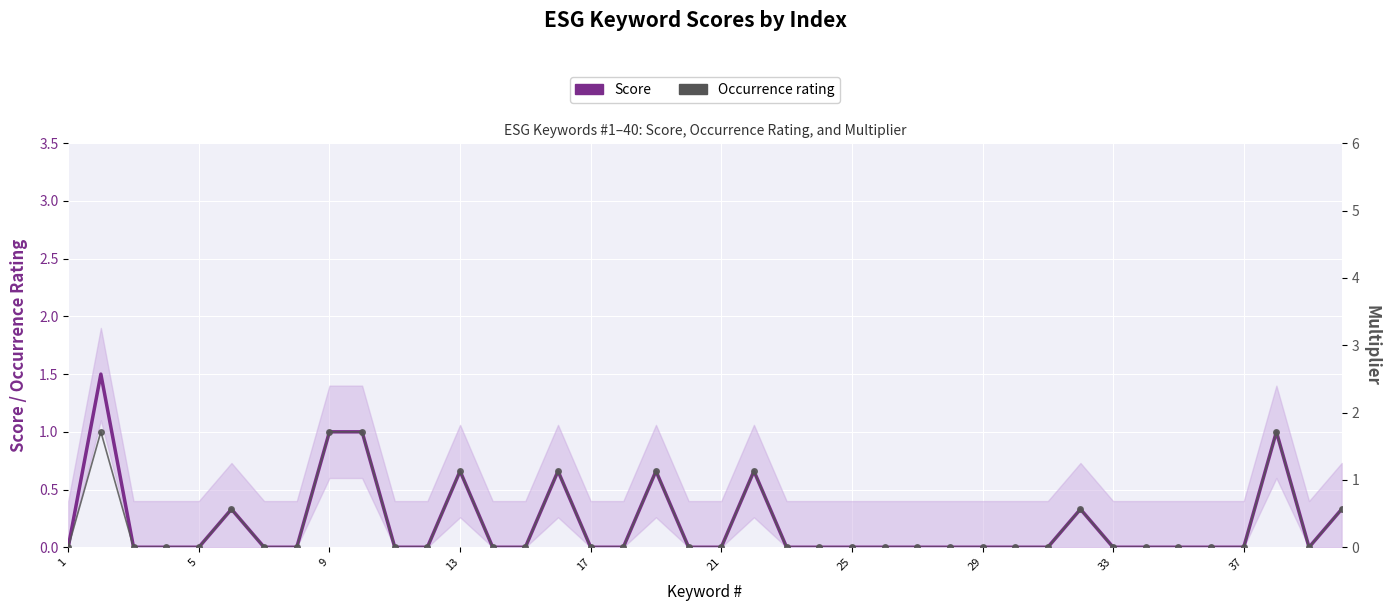

True or false: Score has more than 1 interior local peaks.

True